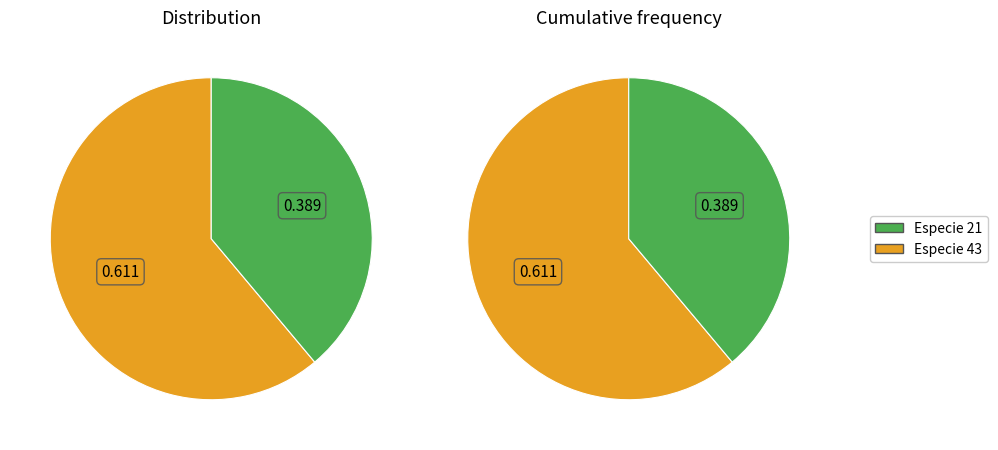

Which category accounts for the majority?

43